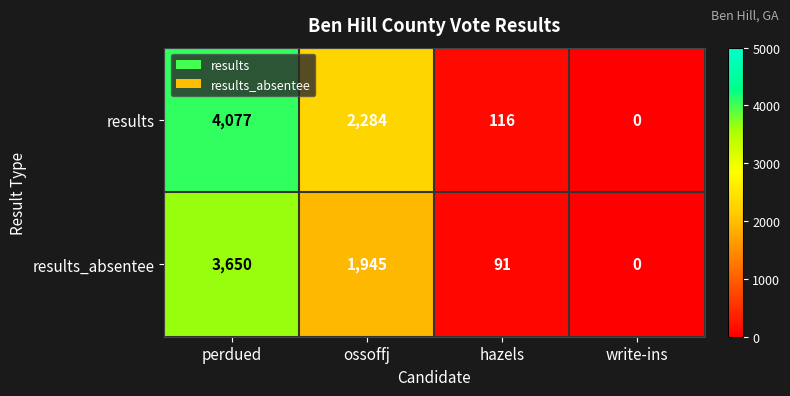

The results_absentee series shows 1945 at ossoffj. True or false?

True